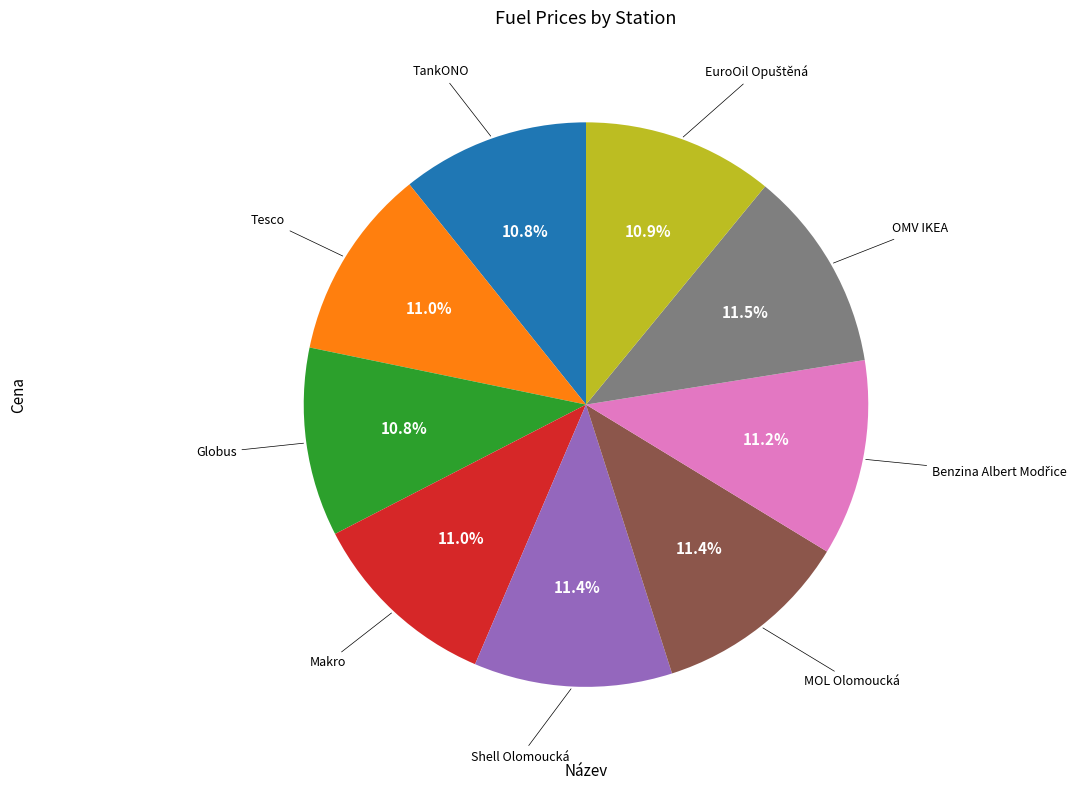

To the nearest percent, what is the difference between the Shell Olomoucká and TankONO slice percentages?

1%